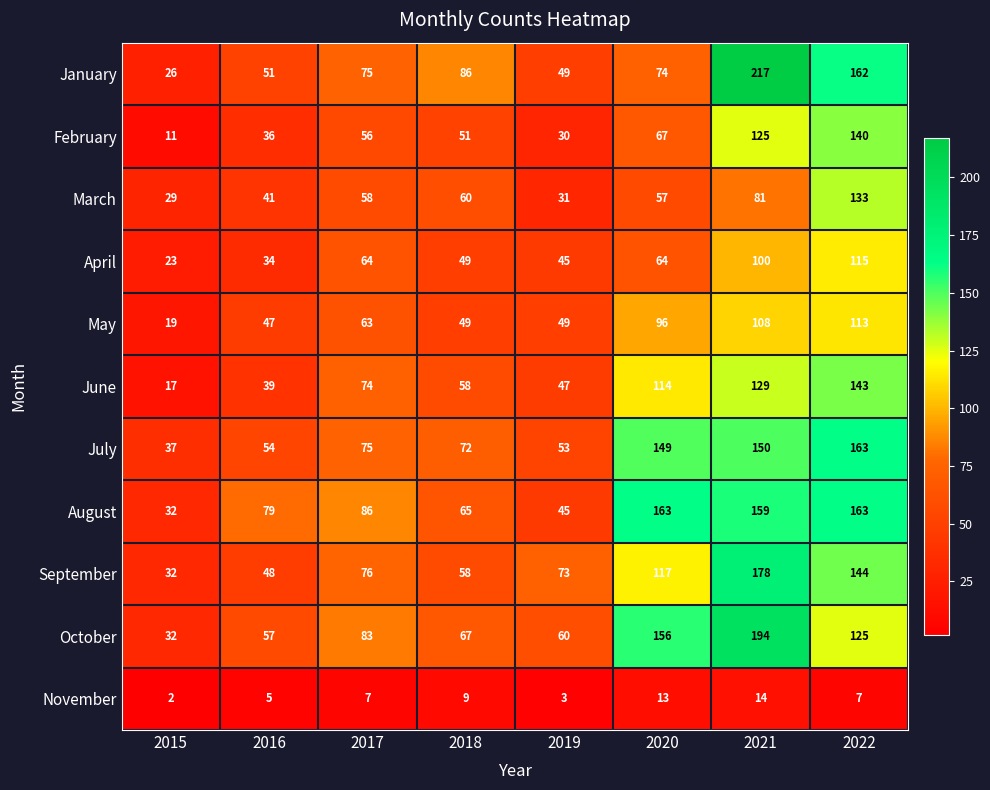

What is the greatest value displayed?

217